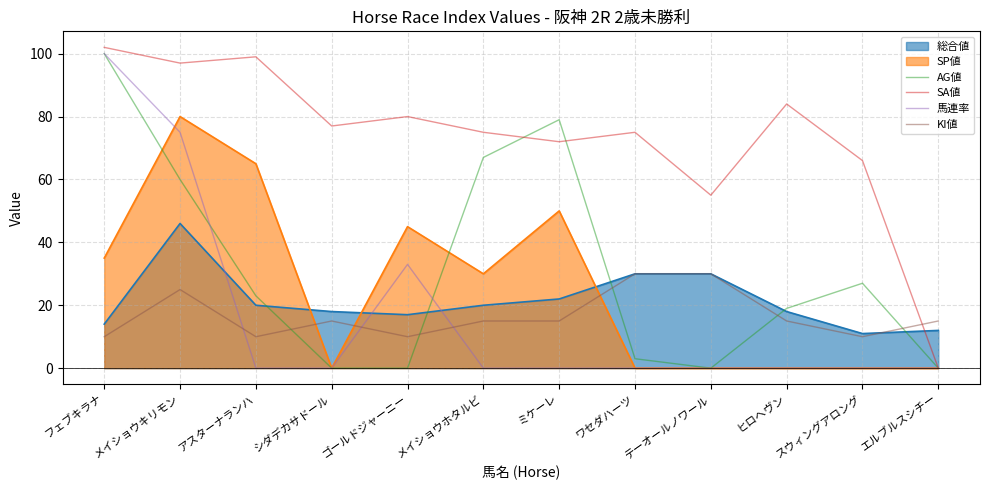

Which series has the largest range (max minus min)?

SA値